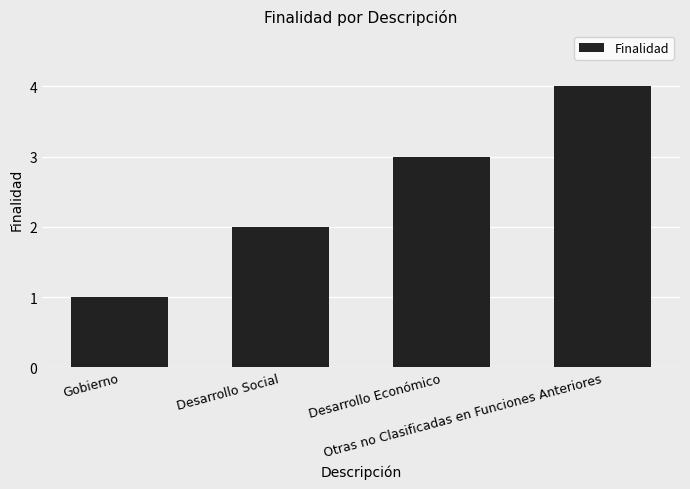

How many values are between 2 and 4?

3